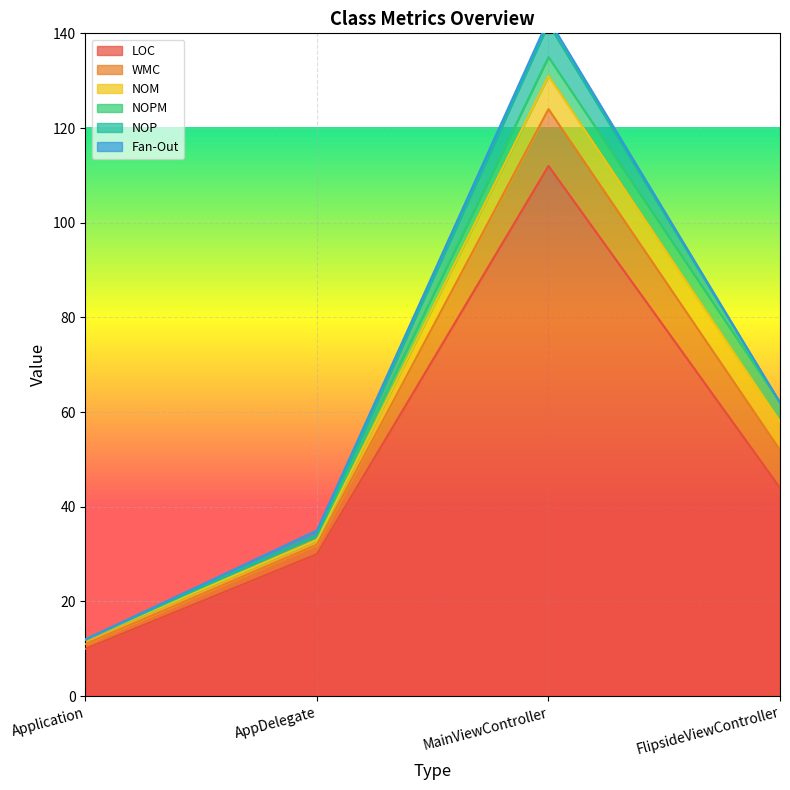

What is the sum of all Fan-Out values?

2